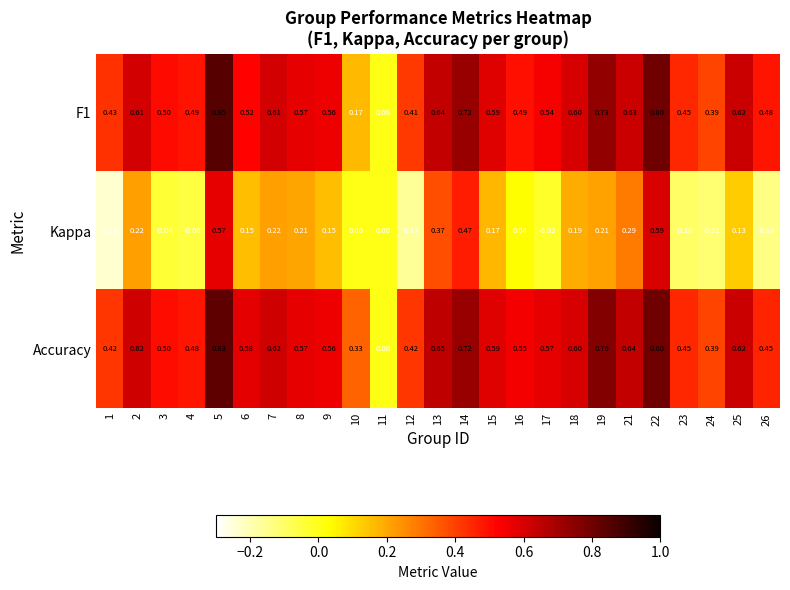

What is the total value across all series at 1?

0.6